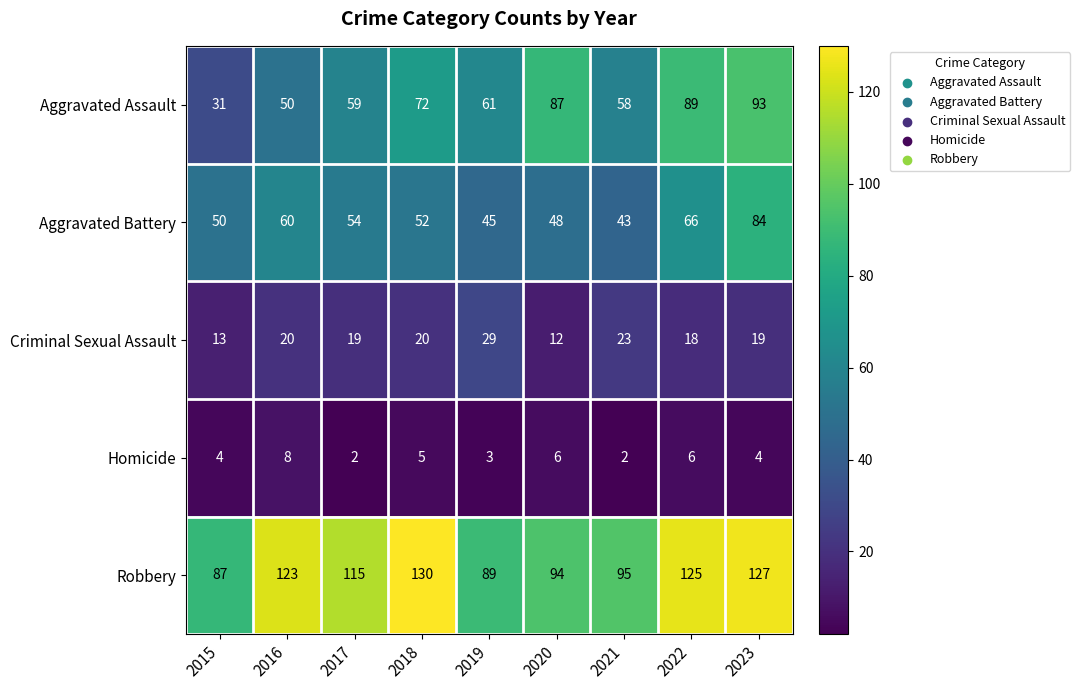

The value of Homicide at 2019 is 3. True or false?

True